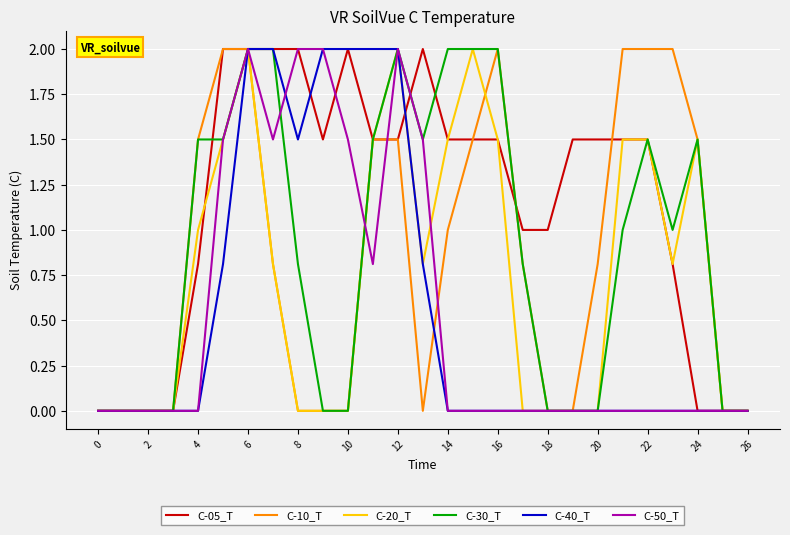

What is the maximum value for C-50_T?

2.0